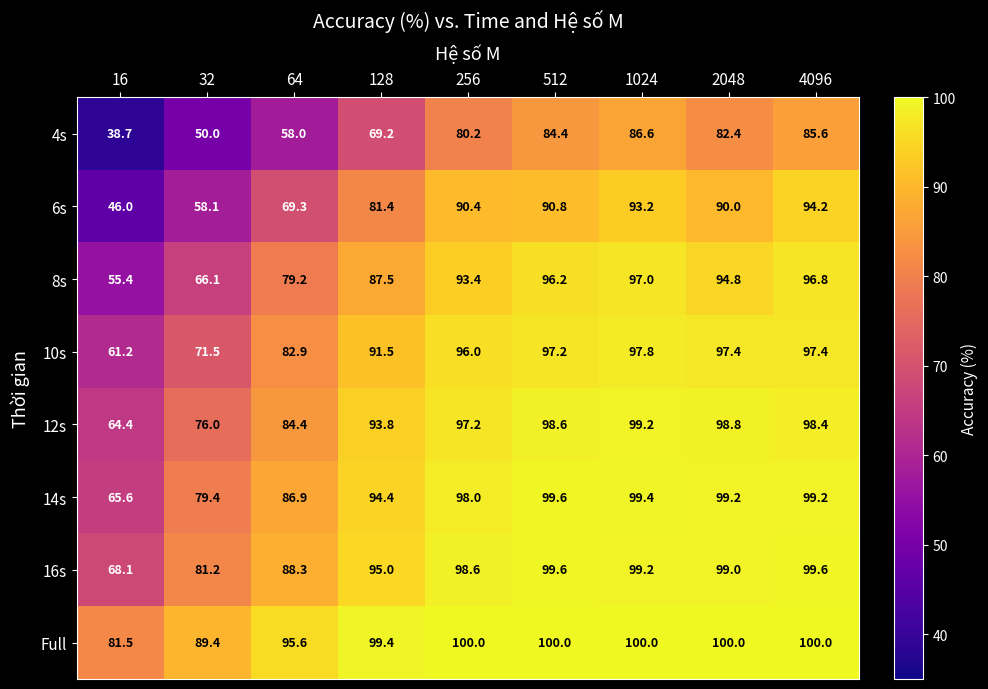

Where does the 6s series first go above 90?

256